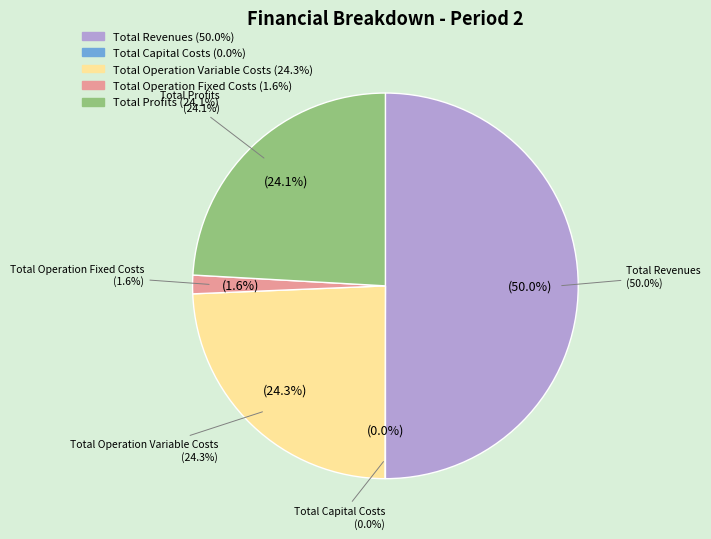

What is the largest slice in the pie chart?

Total Revenues